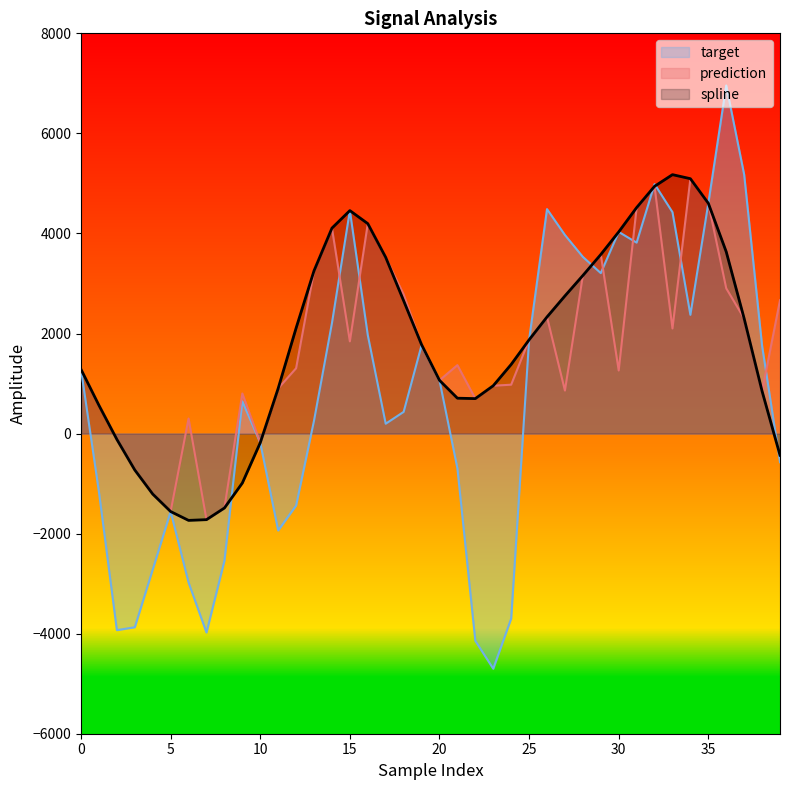

At which category does spline reach its first local valley?

6